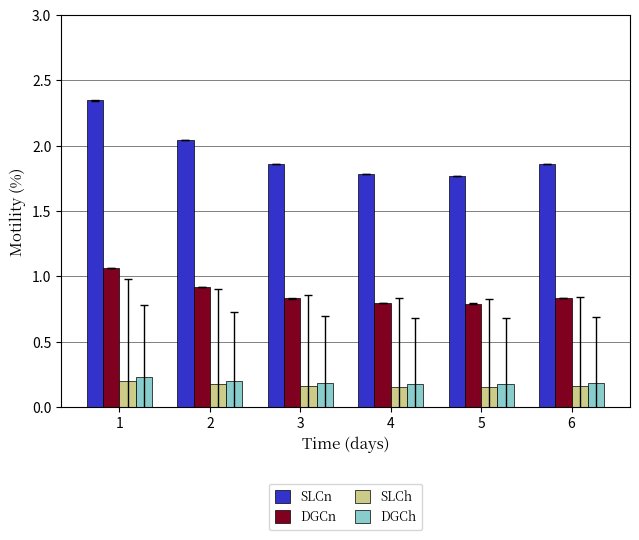

How many DGCn values are between 0 and 1?

5